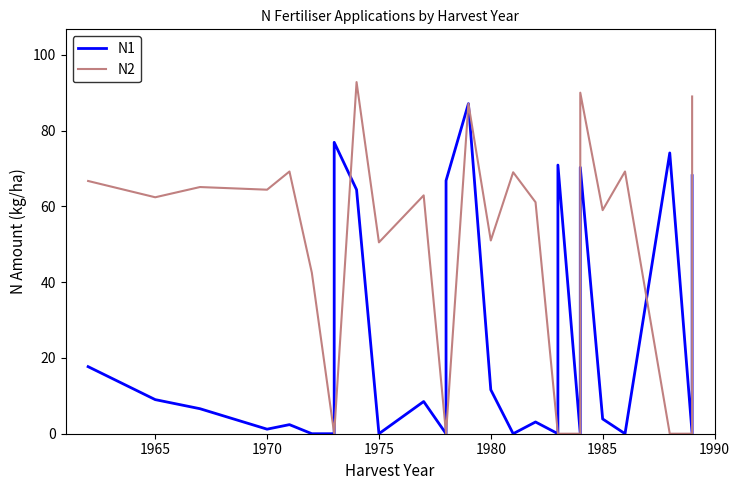

True or false: N1 has a value of 111.3 at 18.

False